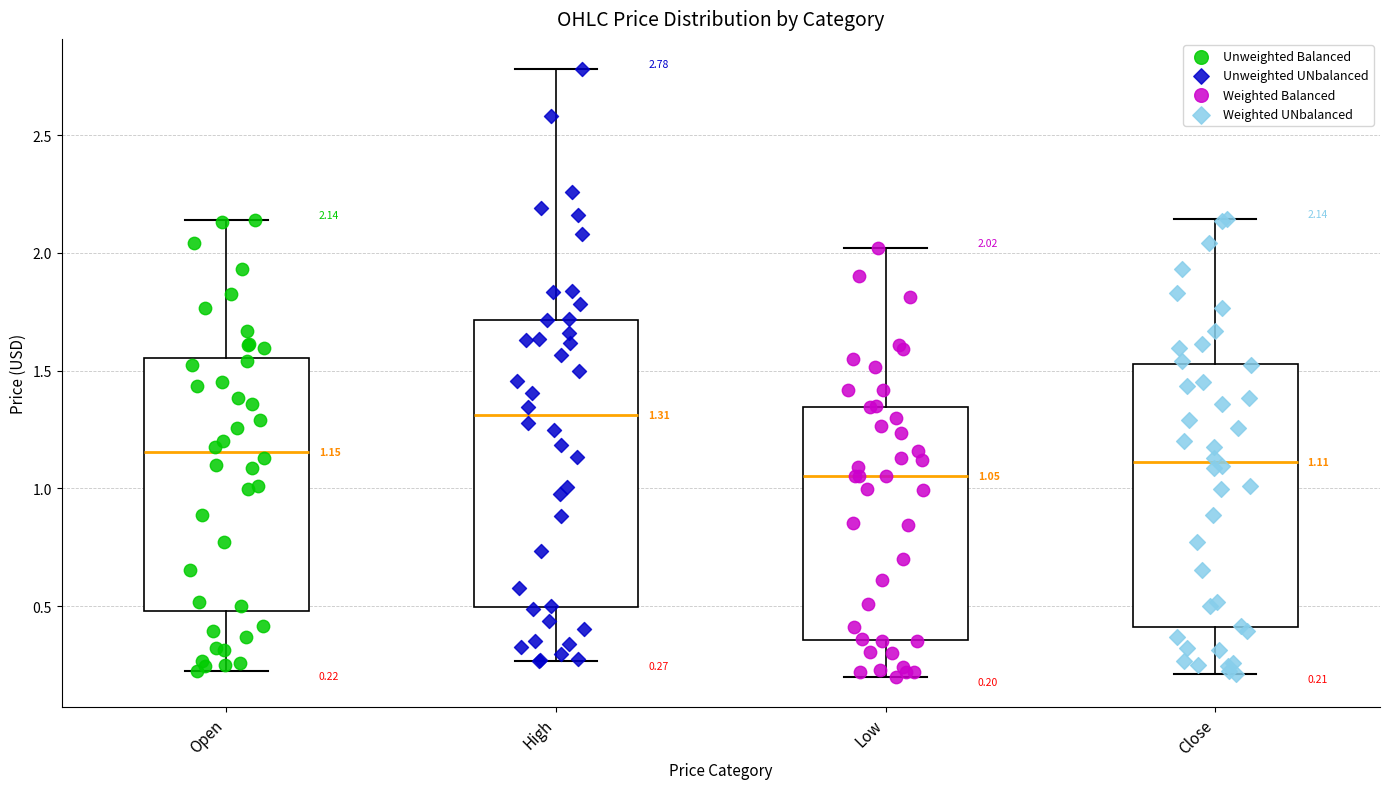

Which box's median line is the highest?

High